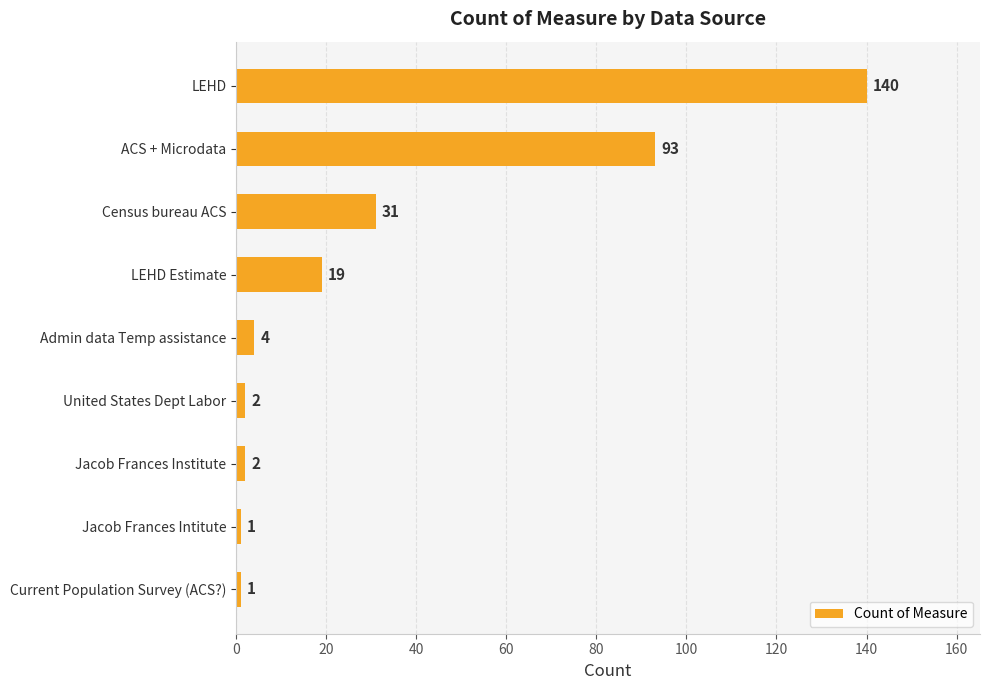

How many values are below 4?

4